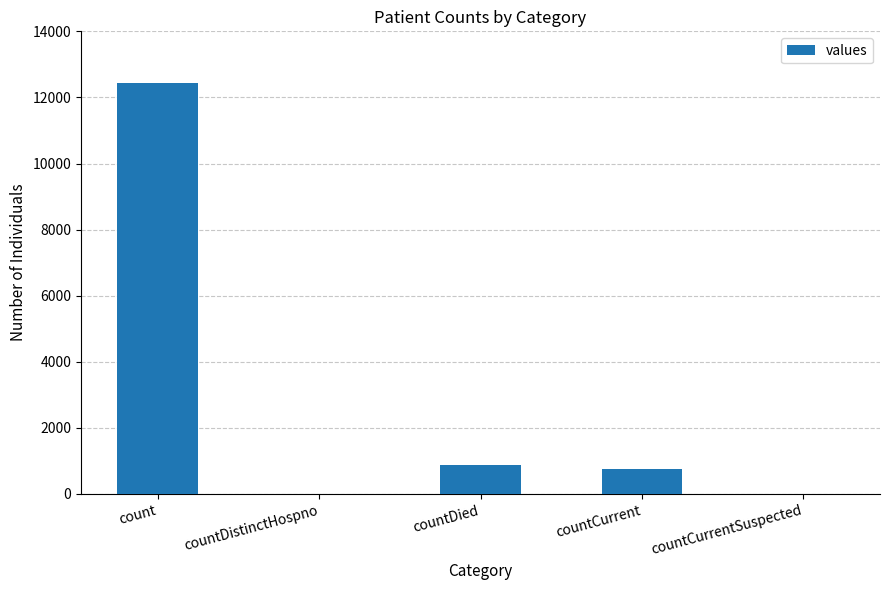

The chart shows a value of 0 at countDistinctHospno. True or false?

True